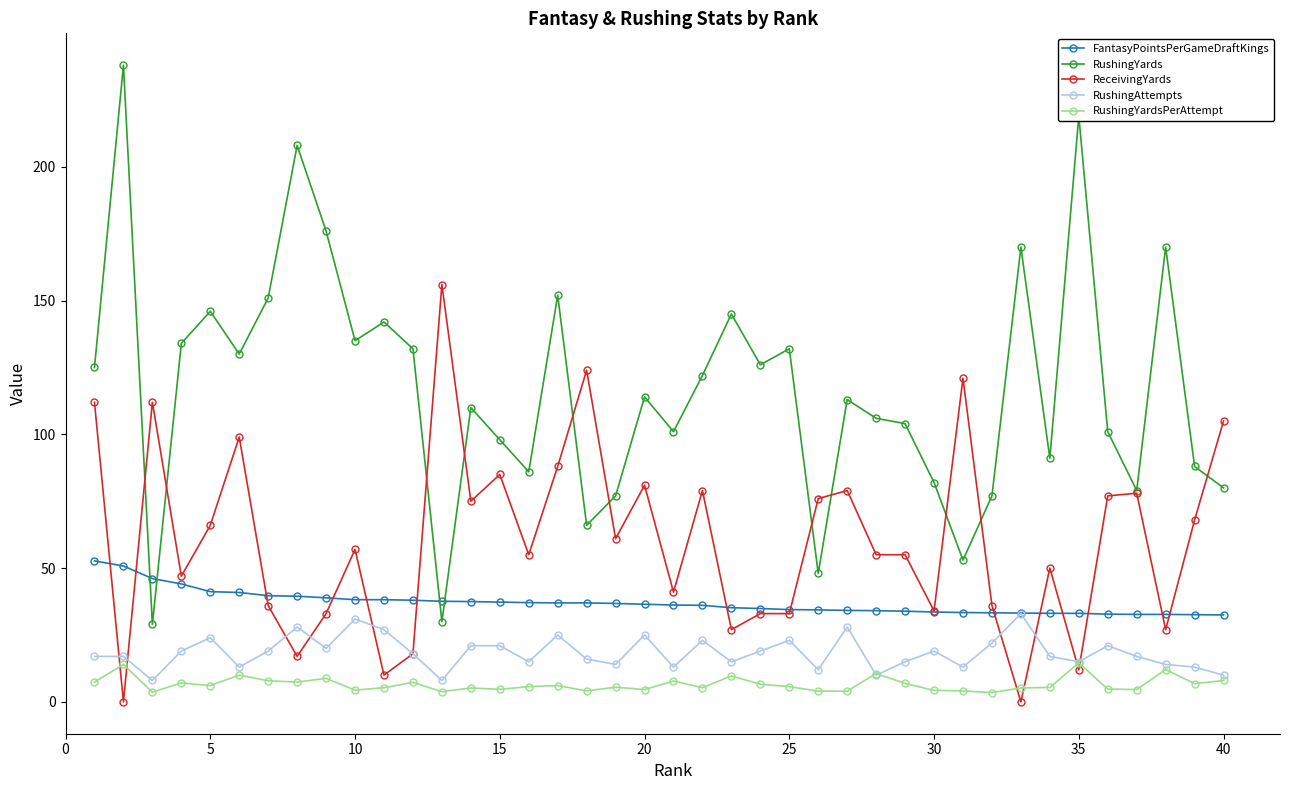

True or false: RushingYards and RushingAttempts intersect in this chart.

False